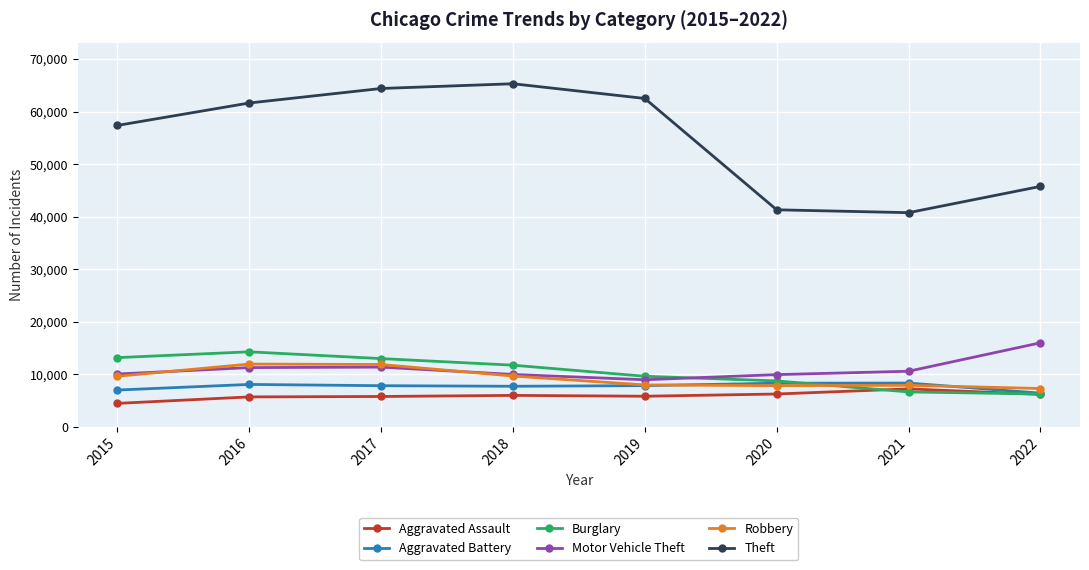

Is this an area chart (filled region under the line)?

No